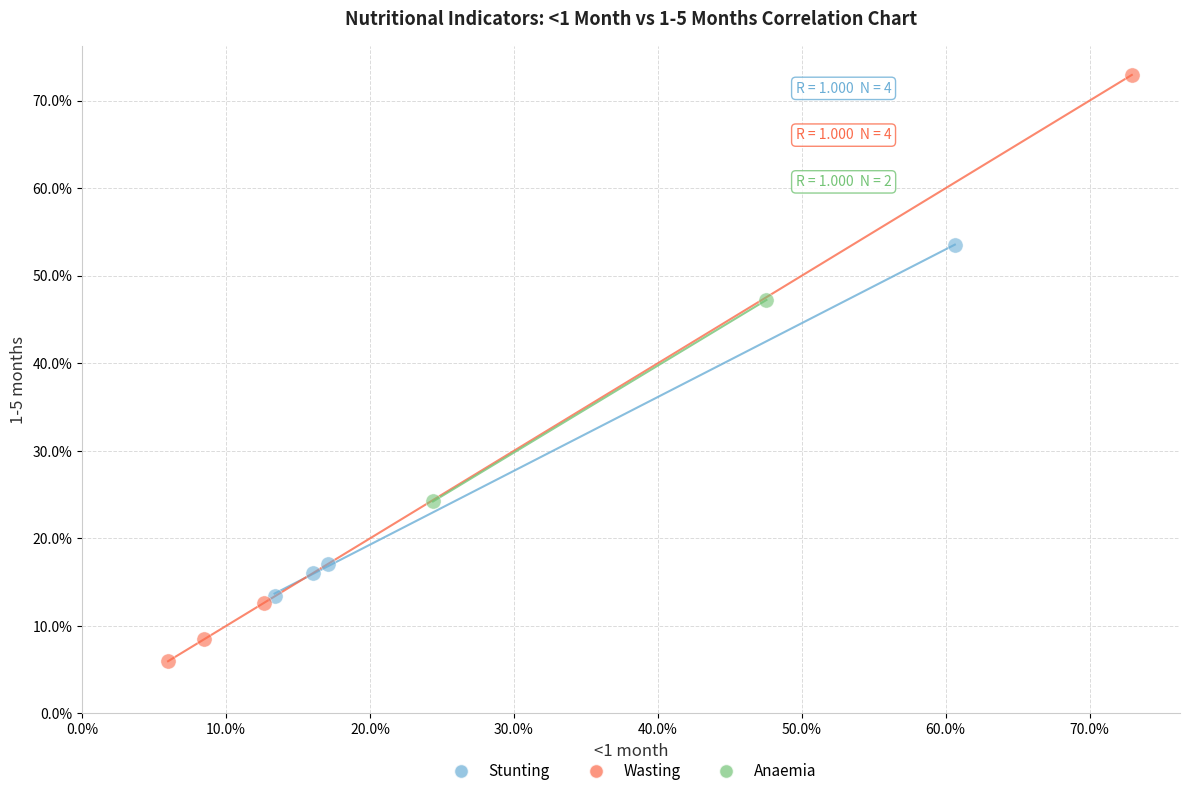

What are all the series names shown in the legend?

Stunting, Wasting, Anaemia